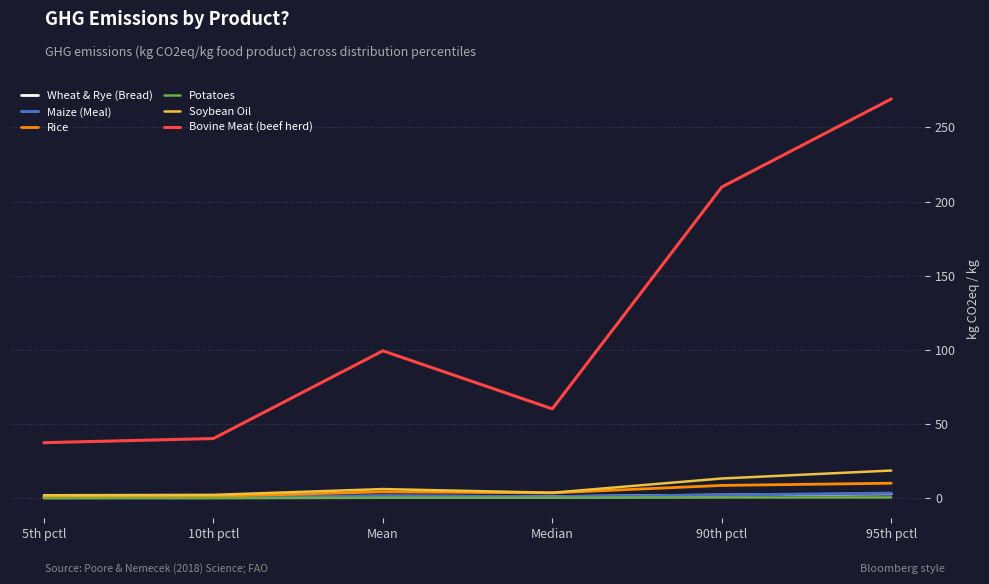

At which category does the chart reach its peak across all series?

95th pctl